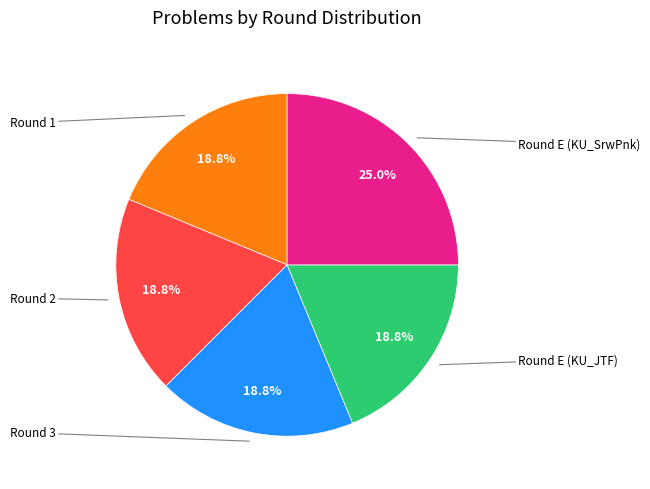

Does any single category account for the majority?

No